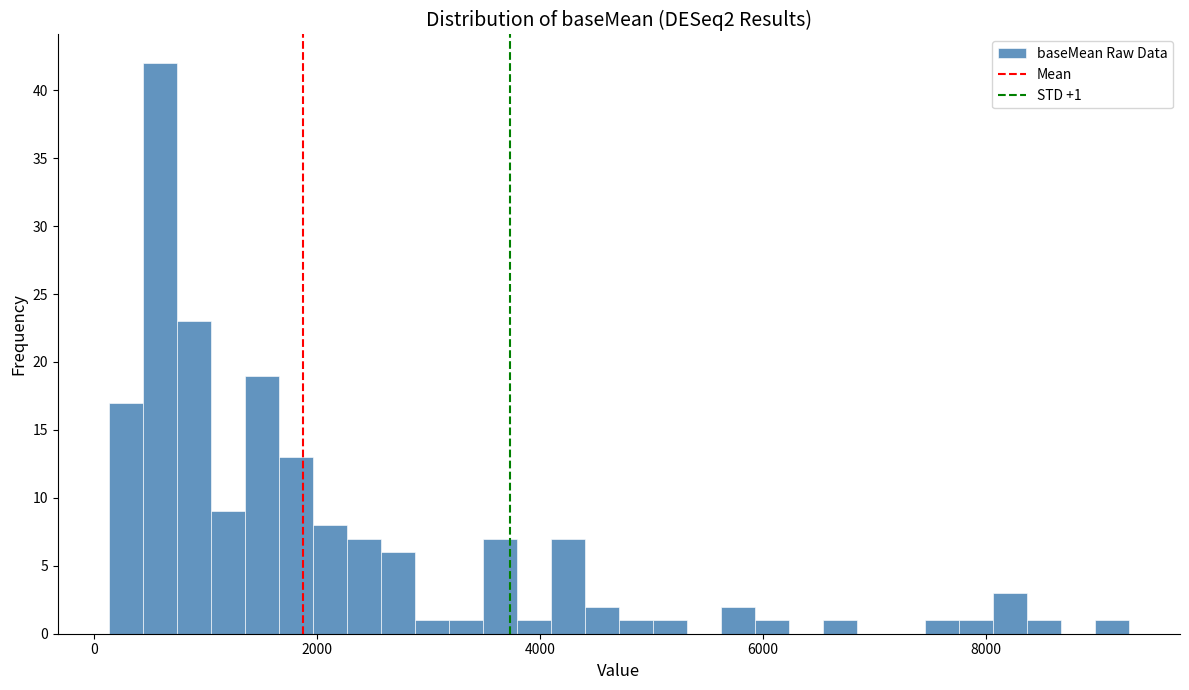

Around what value on the x-axis is the tallest bar? Give the approximate position of its centre, as read against the axis.

600